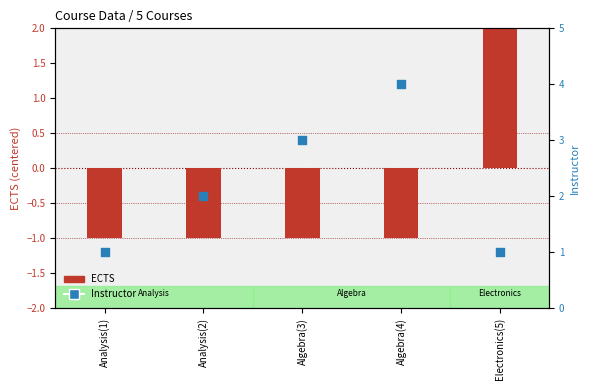

At which category is the sum across all series the highest?

Electronics(5)